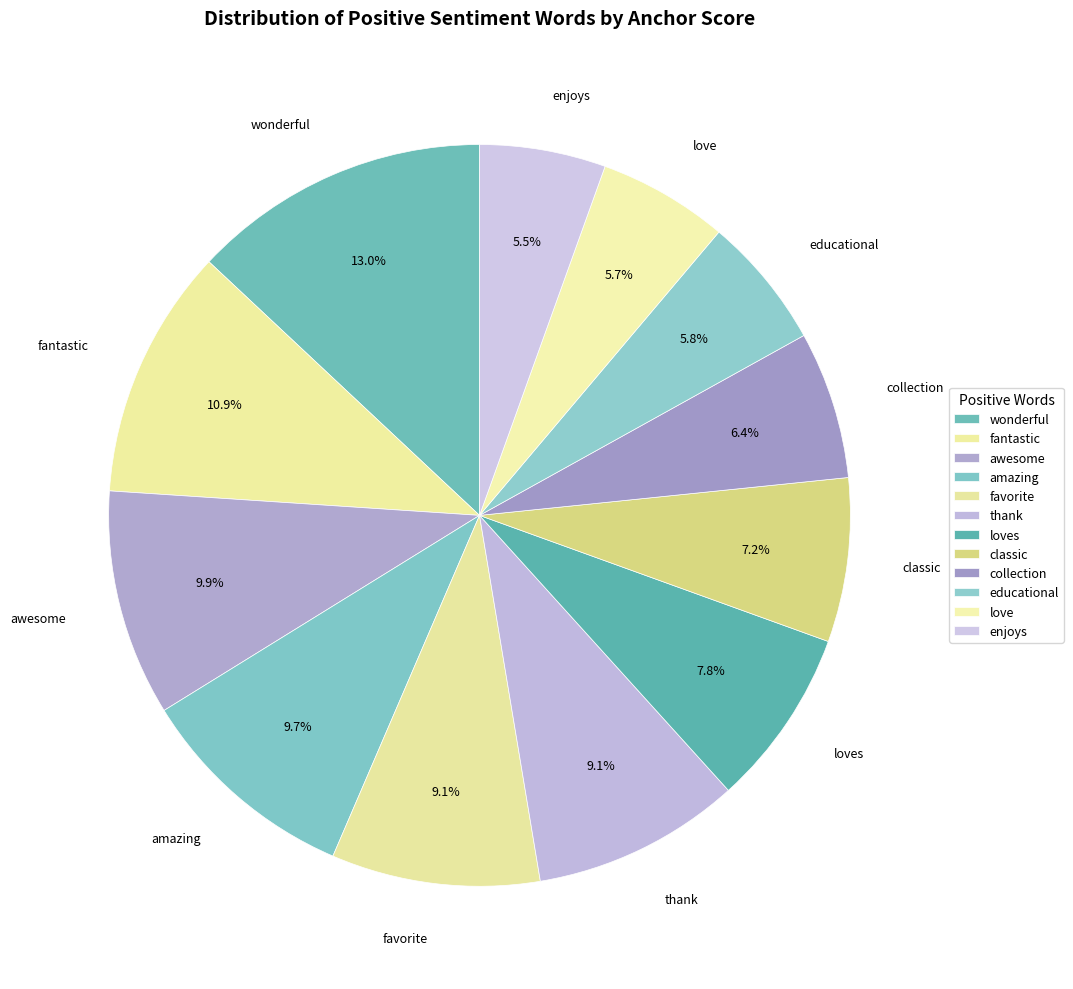

What is the smallest slice in the pie chart?

enjoys